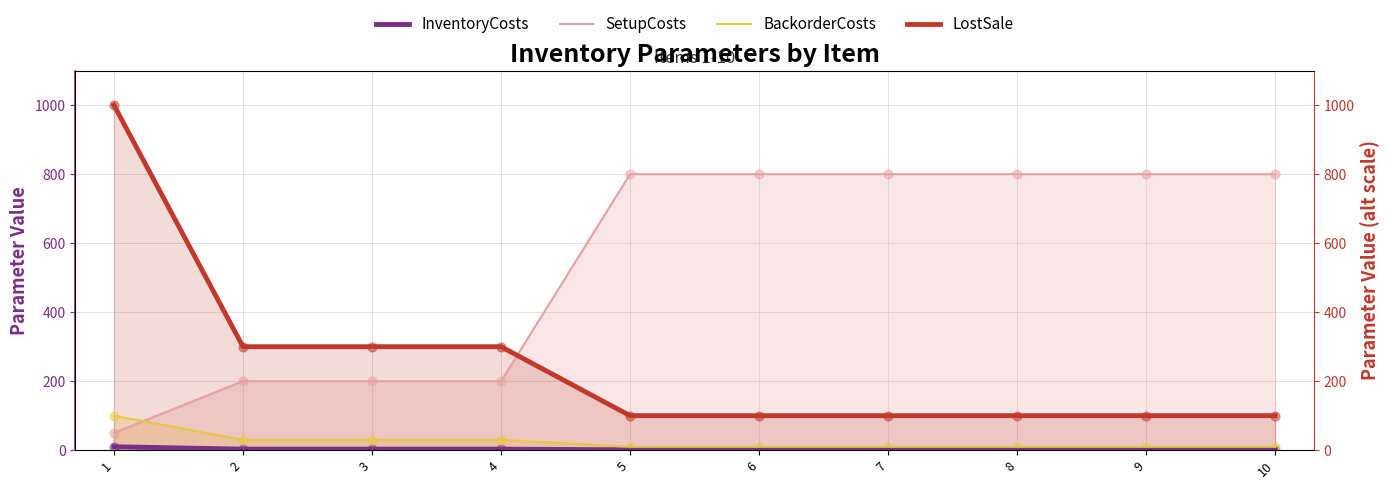

What is the total value across all series at 2?

533